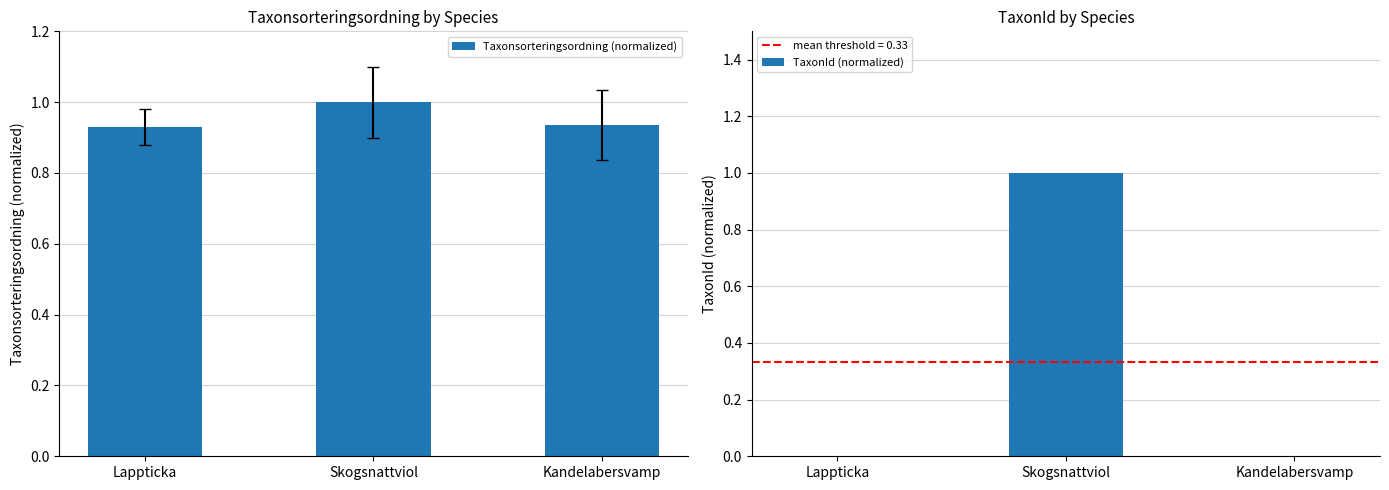

What are all the series names shown in the legend?

Taxonsorteringsordning (normalized), TaxonId (normalized)